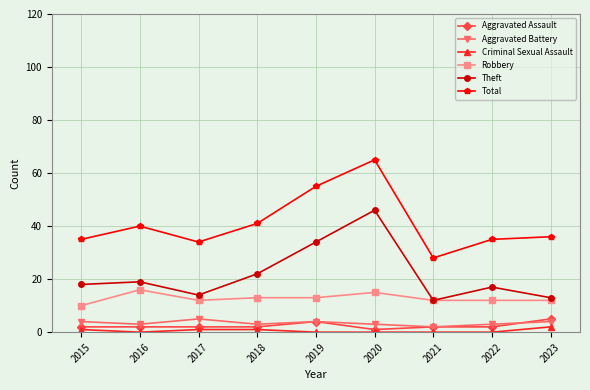

What is the highest value of the Robbery series?

16